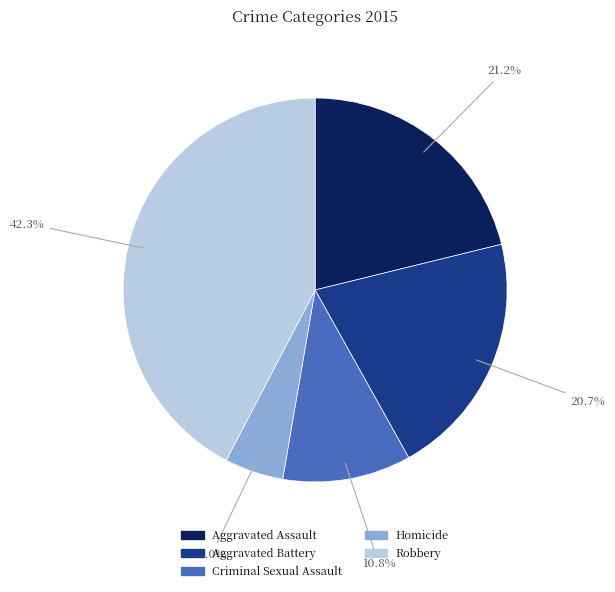

What portion of the pie excludes Criminal Sexual Assault?

89.2%